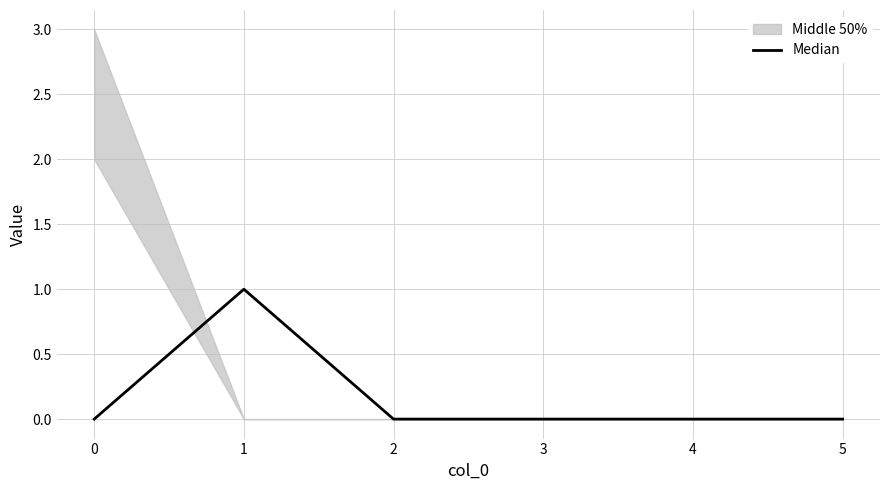

The Median series shows 0 at 4. True or false?

True